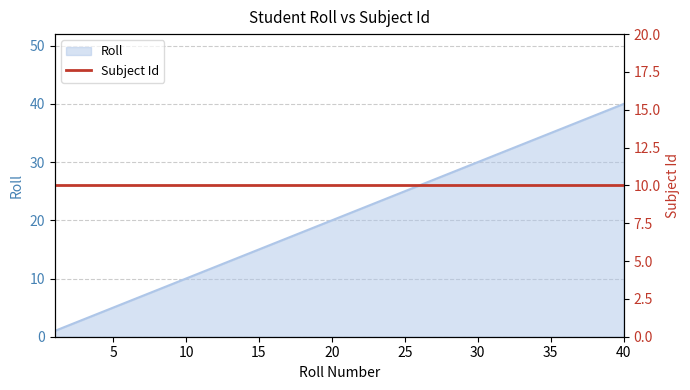

What is the change in value from 30 to 38?

+8